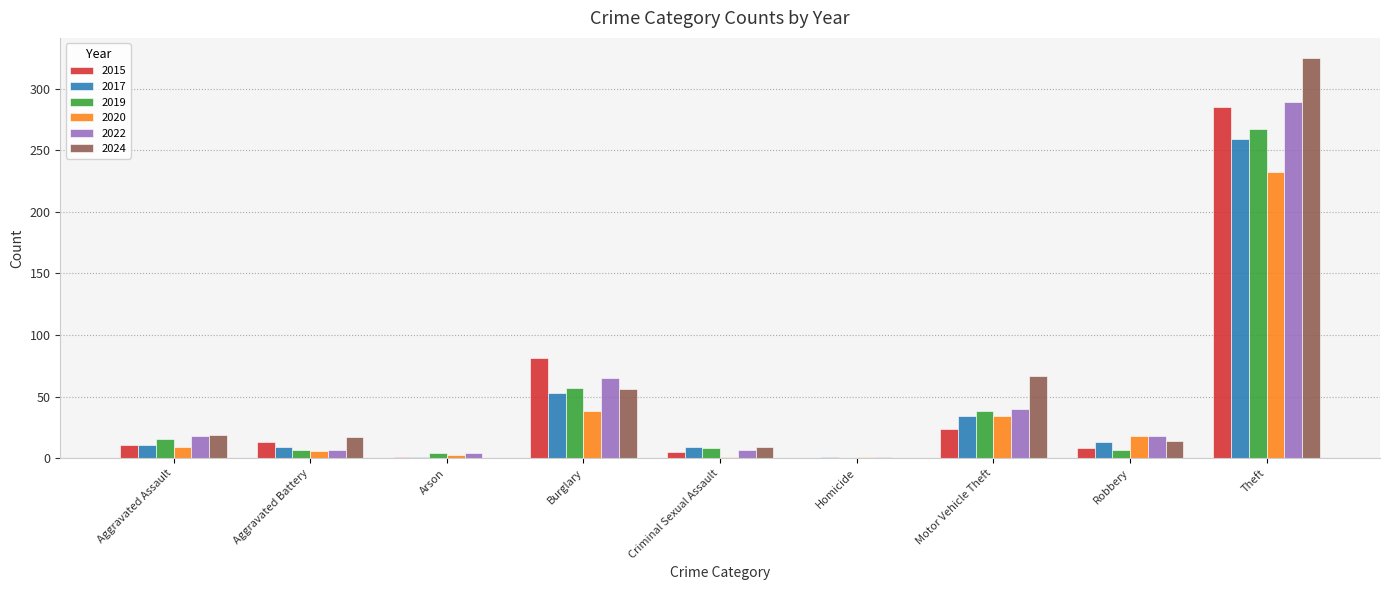

What is the sum of all 2015 values?

428